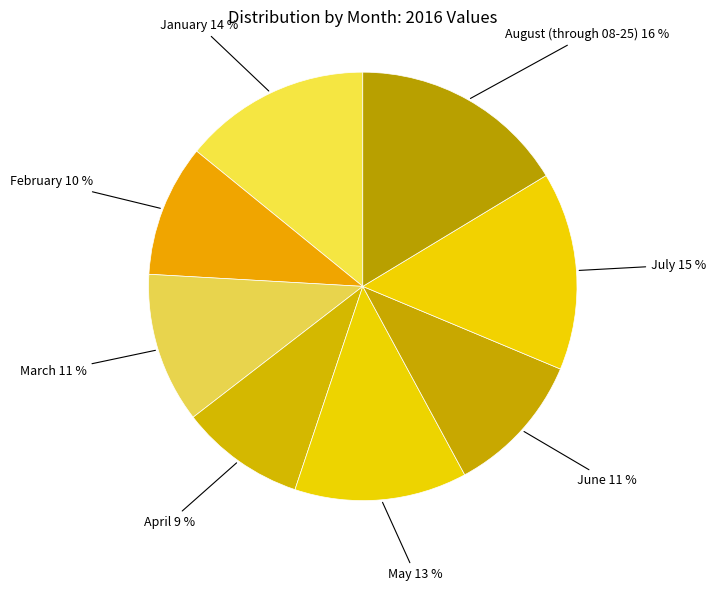

Rank the categories by value from highest to lowest.

August (through 08-25), July, January, May, March, June, February, April